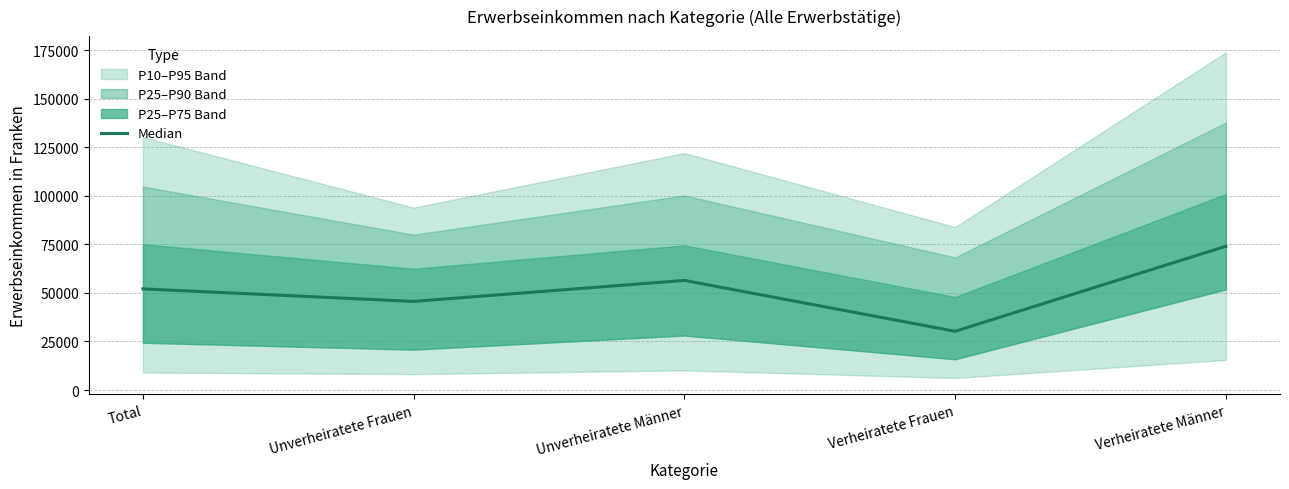

Where is the first local minimum?

Unverheiratete Frauen